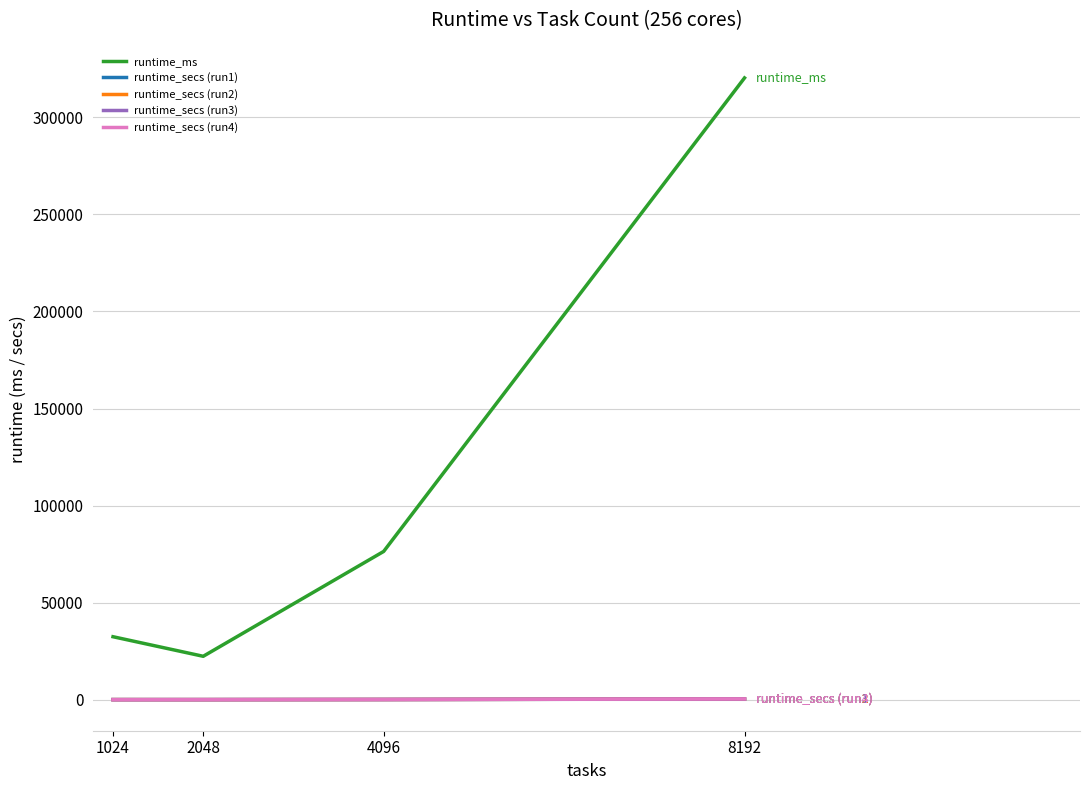

Is this an area chart (filled region under the line)?

No